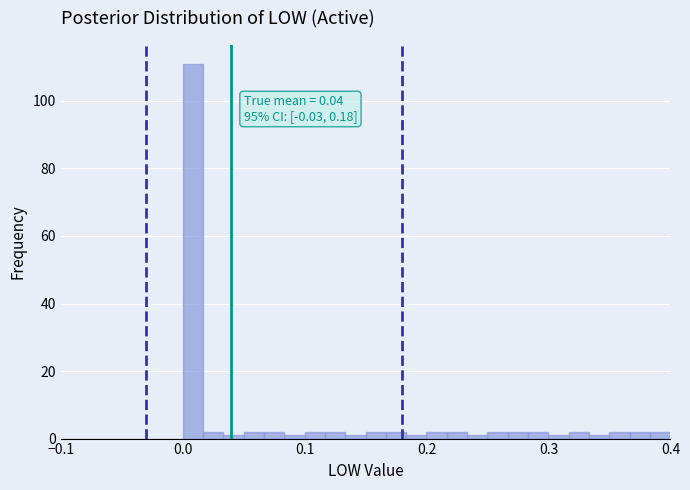

Read against the x-axis, roughly where is the centre of the tallest bar?

0.01